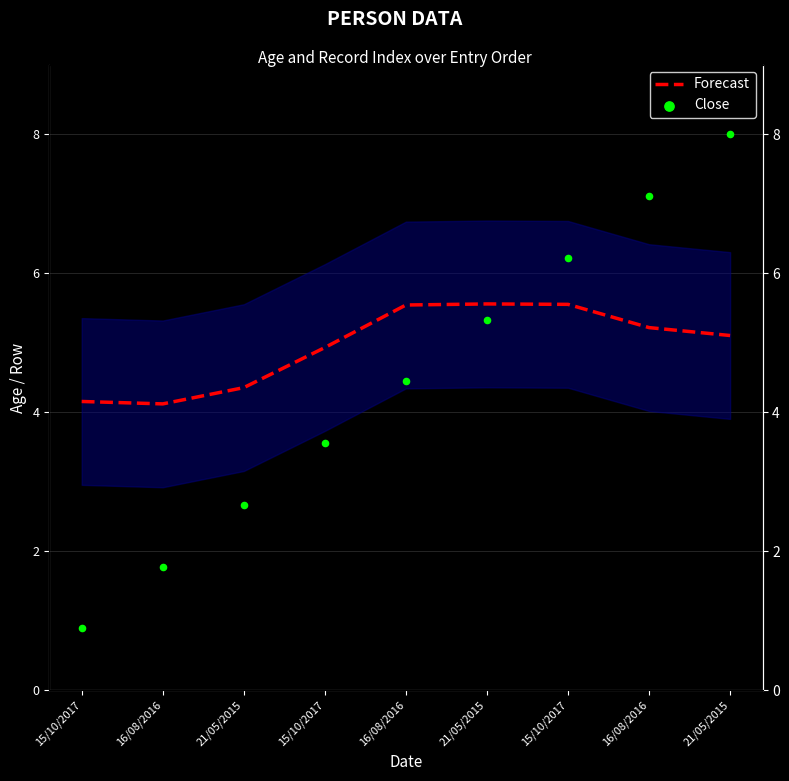

Which series has the widest spread of Y values?

Close